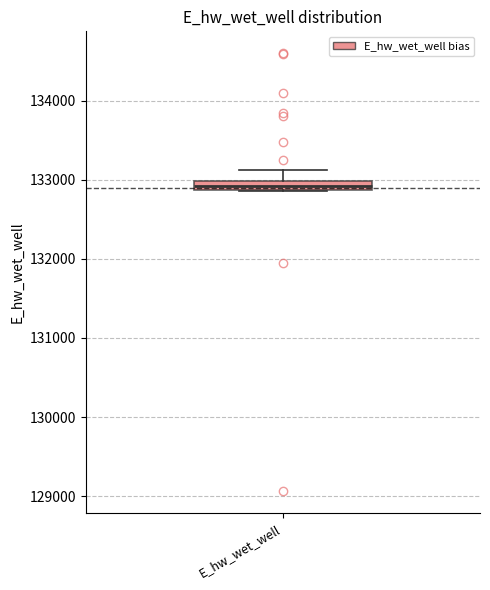

Where is the lower edge of the box for E_hw_wet_well on the y-axis? The values are not printed on the chart, so give them approximately, as read against the axis.

132900